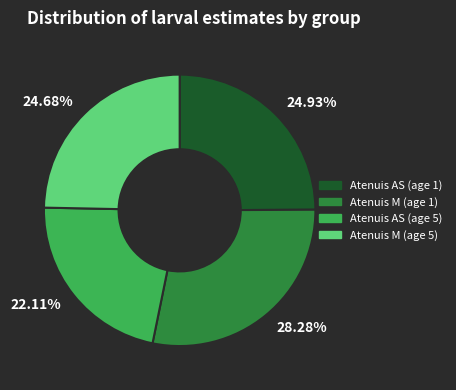

To the nearest percent, what is the average slice percentage?

25%